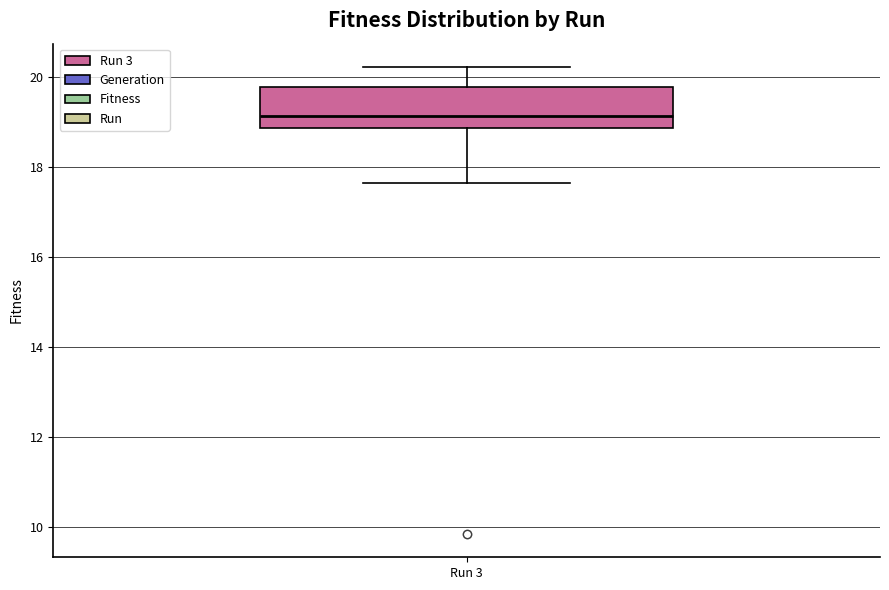

Read this box plot against the y-axis: the position of the median line, the range covered by the box, and the ends of both whiskers. The values are not printed on the chart, so give them approximately, as read against the axis.

median 19.2, box 18.8 to 19.8, whiskers 17.6 to 20.2